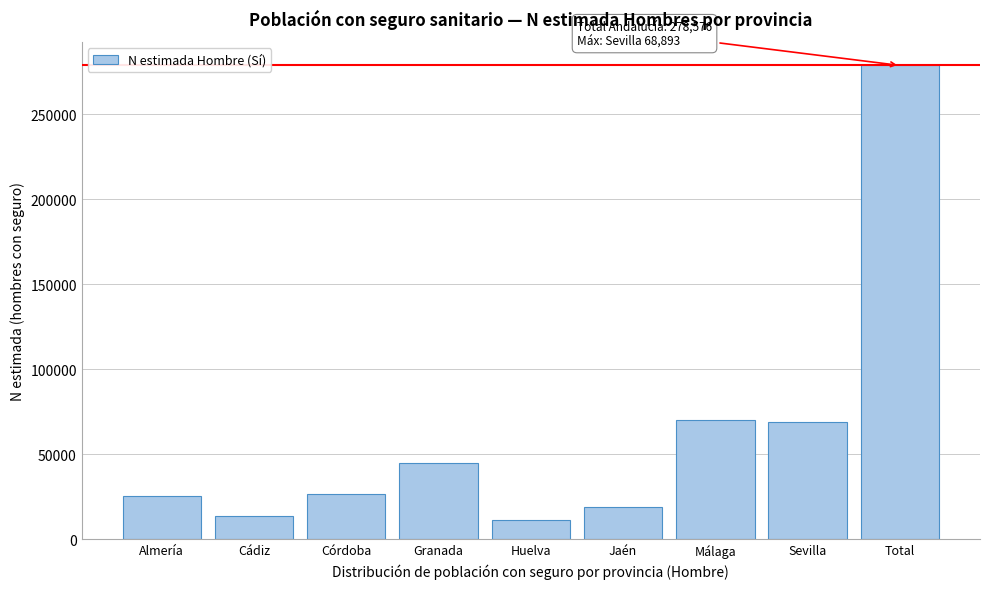

What is the label of the 3rd bar from the right?

Málaga